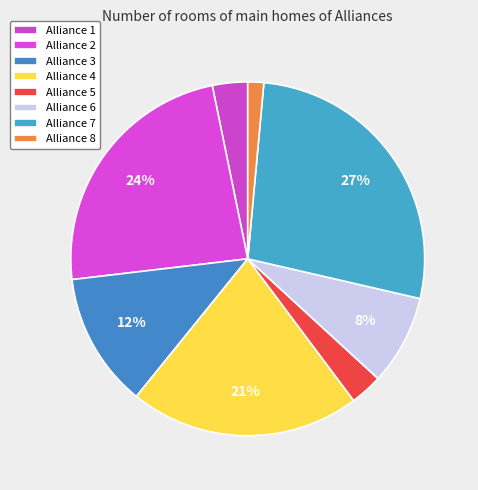

Count the number of slices in the pie.

8